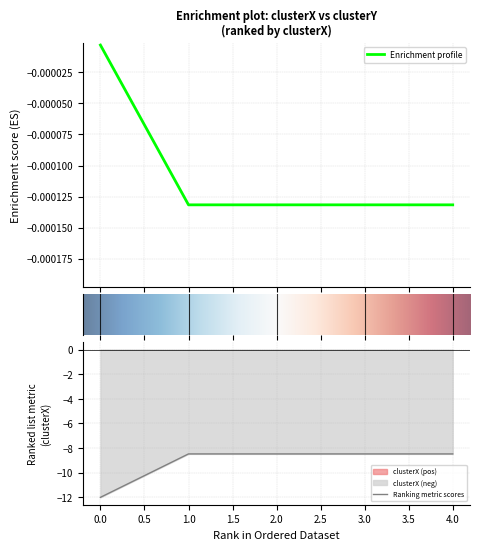

What is the label of the 3rd point from the right?

2